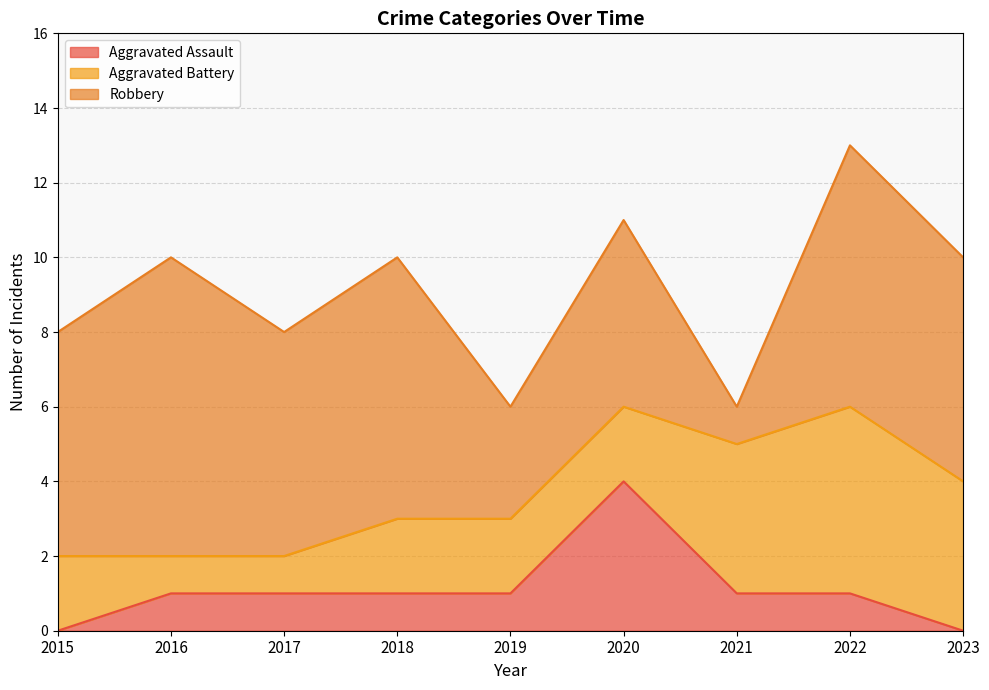

What is the value of the Robbery point at the 2nd from the left?

8